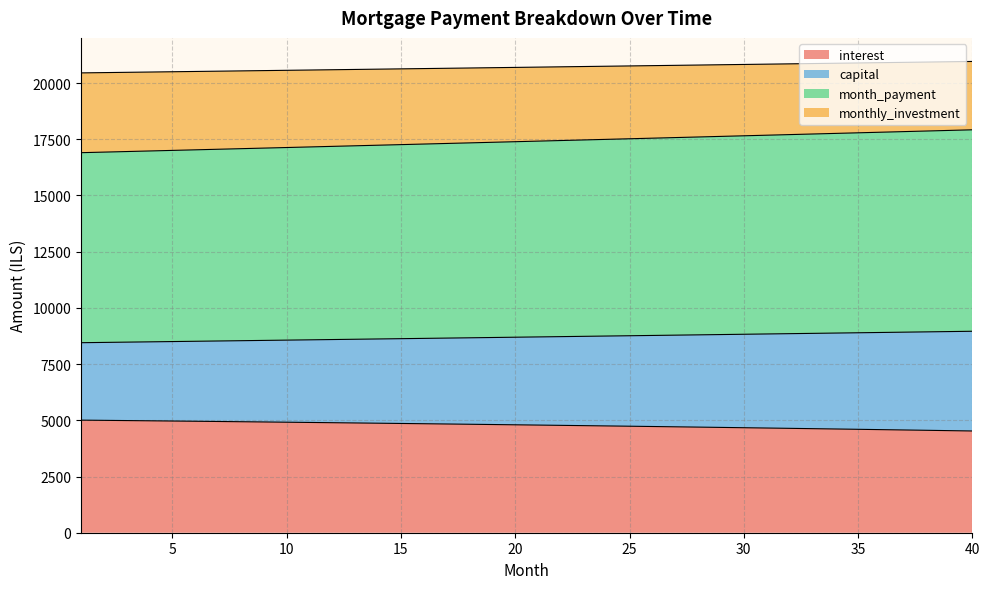

What is the value of the interest point at the 12th from the left?

4893.3